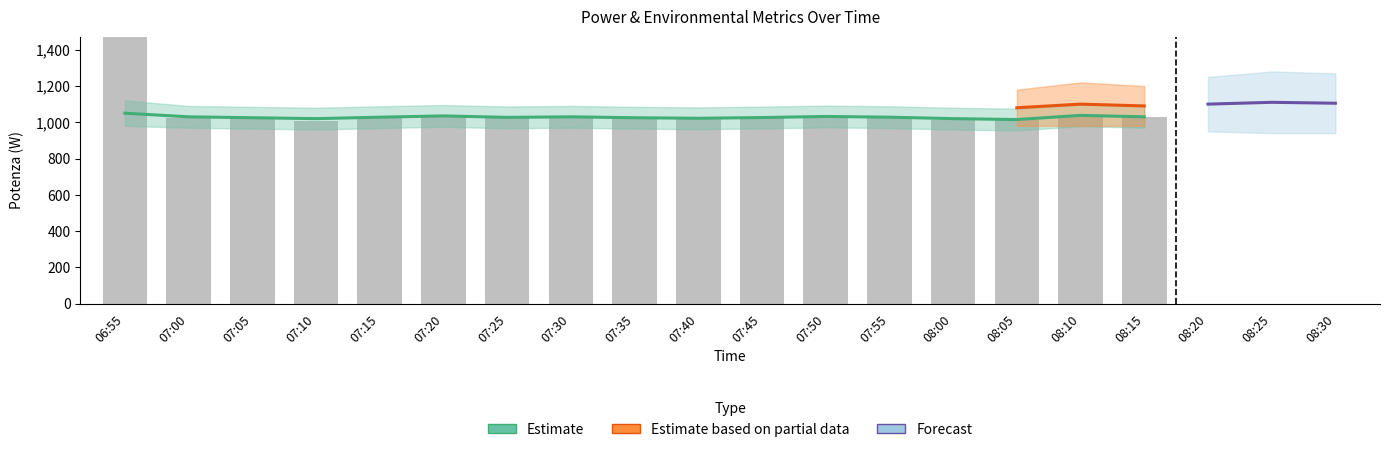

The value of Potenza at 07:45 is 605.7. True or false?

False